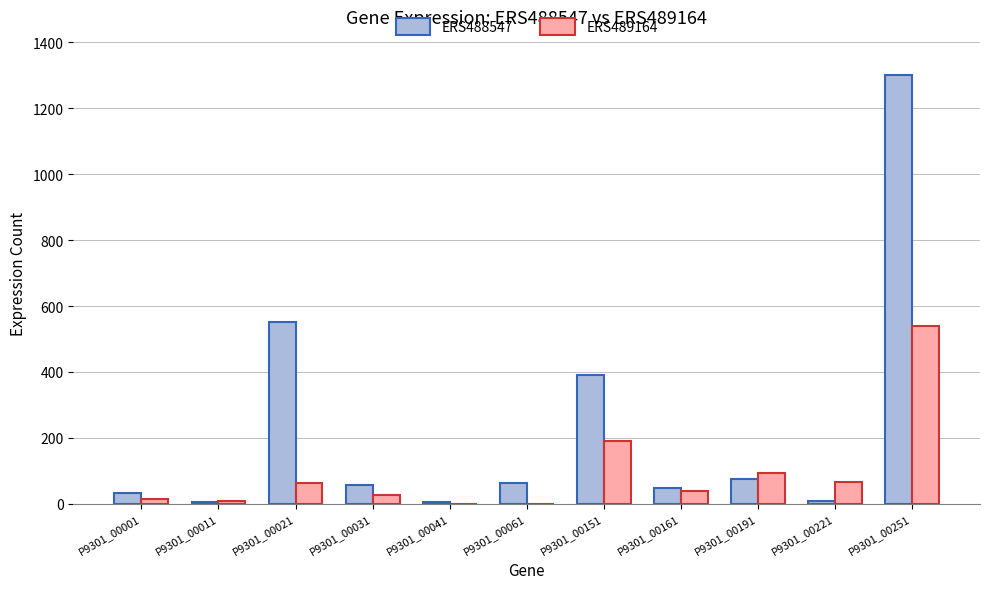

How many categories are shown in the chart?

11